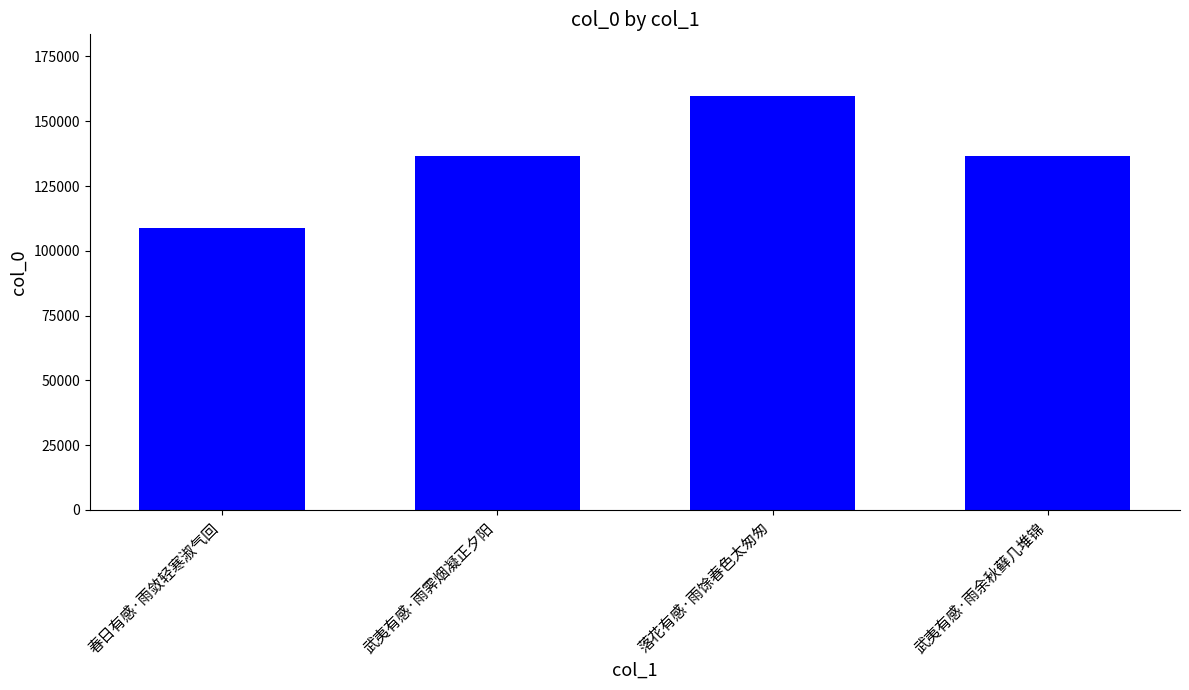

What is the approximate value at 落花有感·雨馀春色太匆匆?

159603